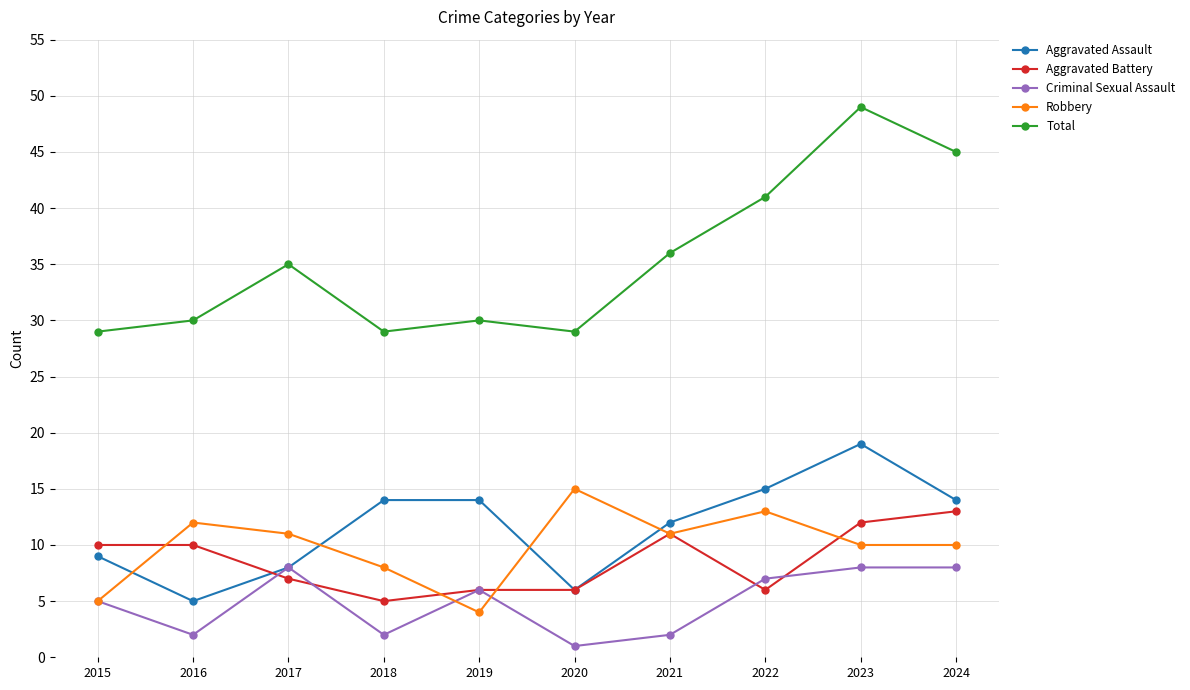

What is the sum of the Robbery values at 2022 and 2018?

21